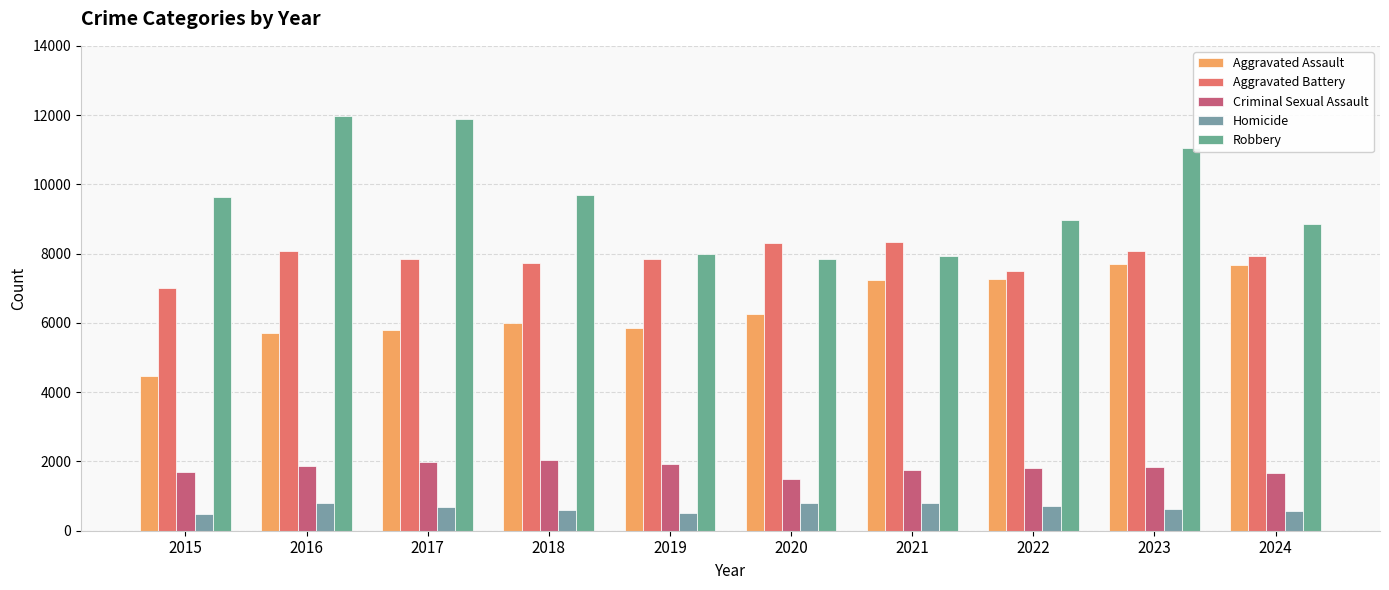

What is the smallest value displayed?

496